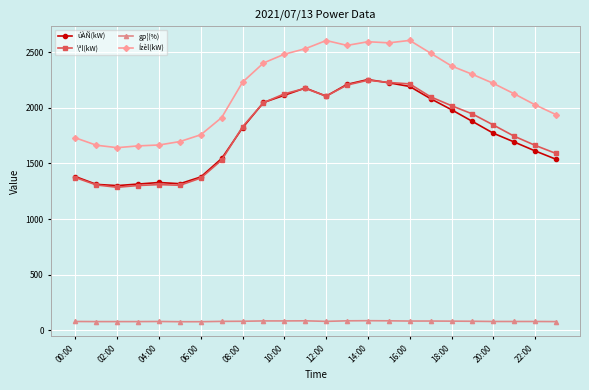

What is the value of the Ízèl(kW) point at the 24th from the left?

1939